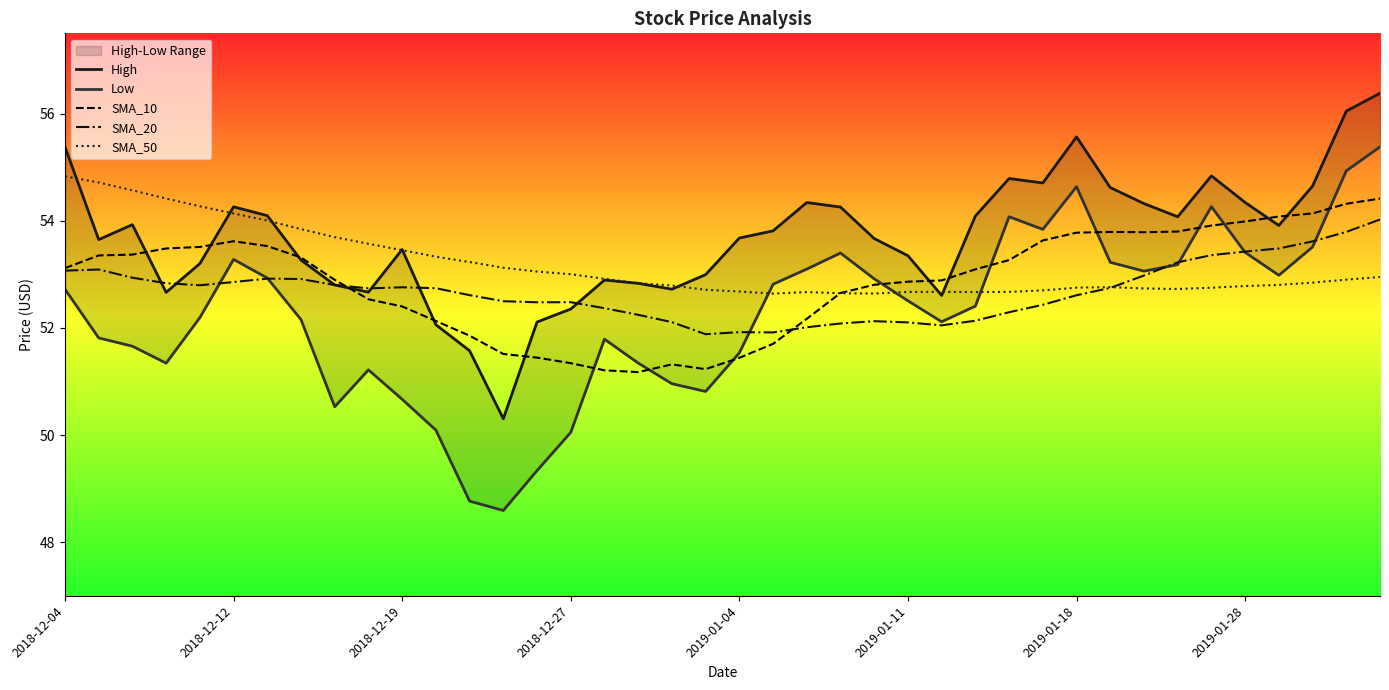

What is the difference between the second highest and minimum values in the SMA_20 series?

1.9